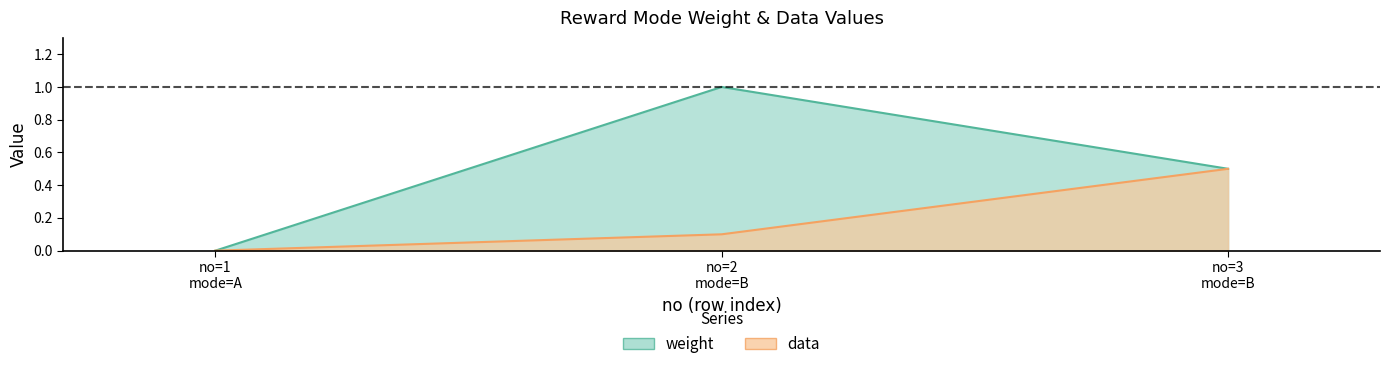

Where is the data nearest to the value 0?

no=1 mode=A